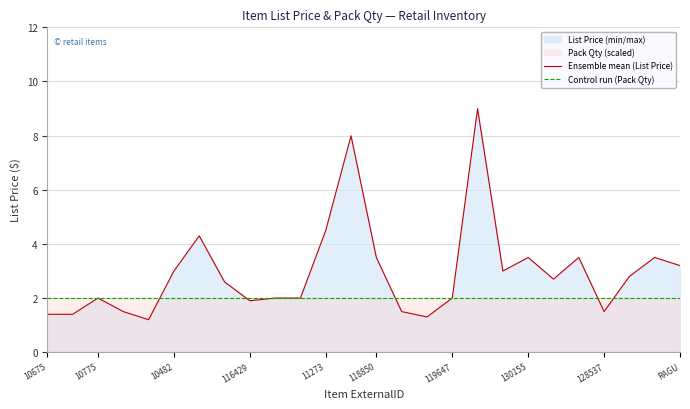

What is the difference between the highest and lowest values at RAGU?

1.2